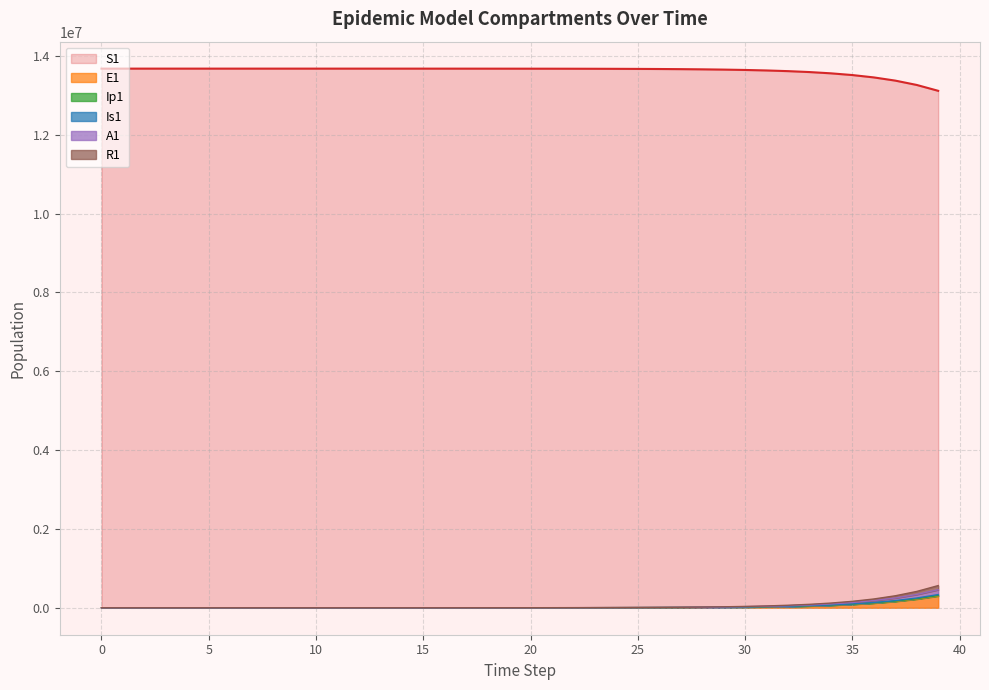

At how many categories does at least one series exceed 7433459?

40